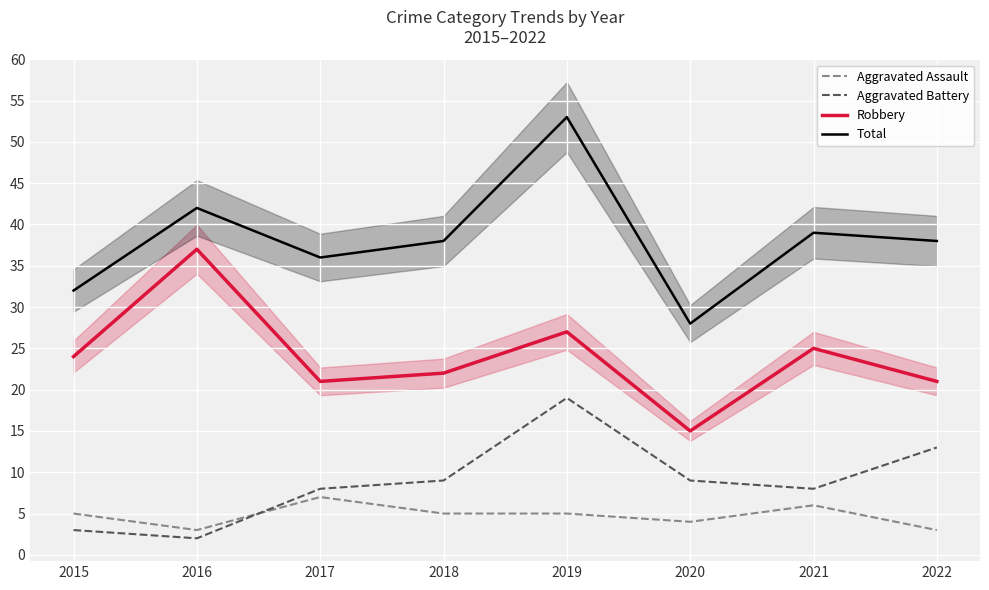

What are all the series names shown in the legend?

Aggravated Assault, Aggravated Battery, Robbery, Total